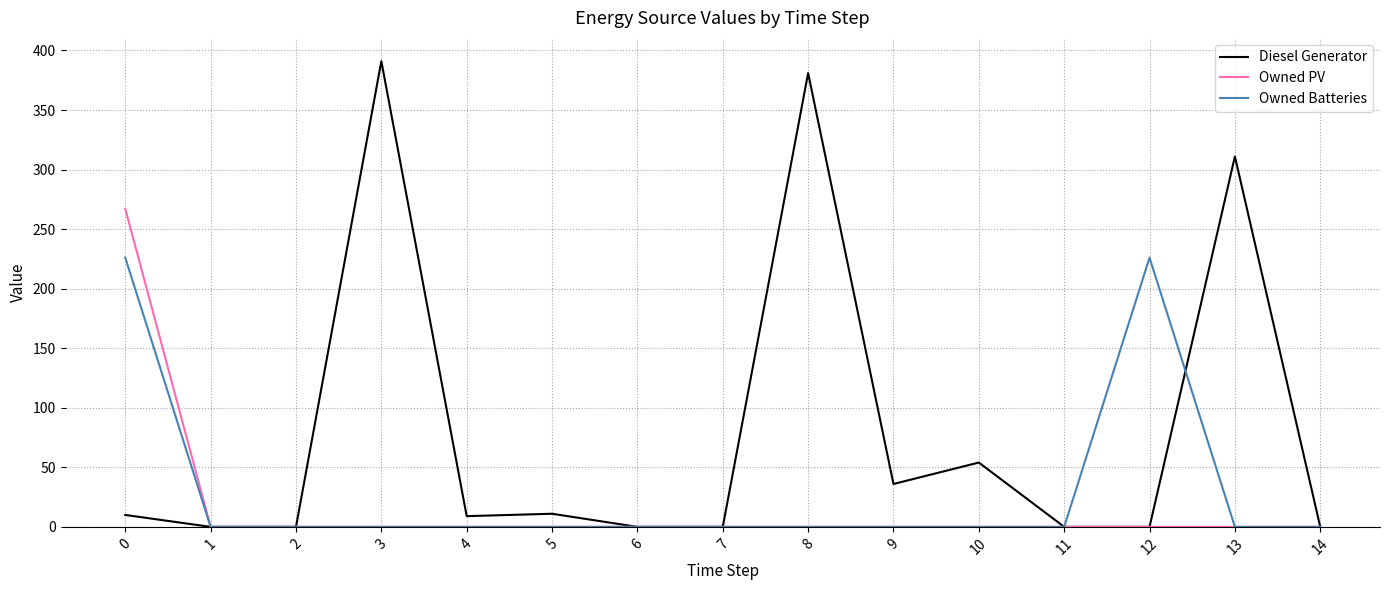

What is the difference between the maximum and second lowest values in the Owned PV series?

267